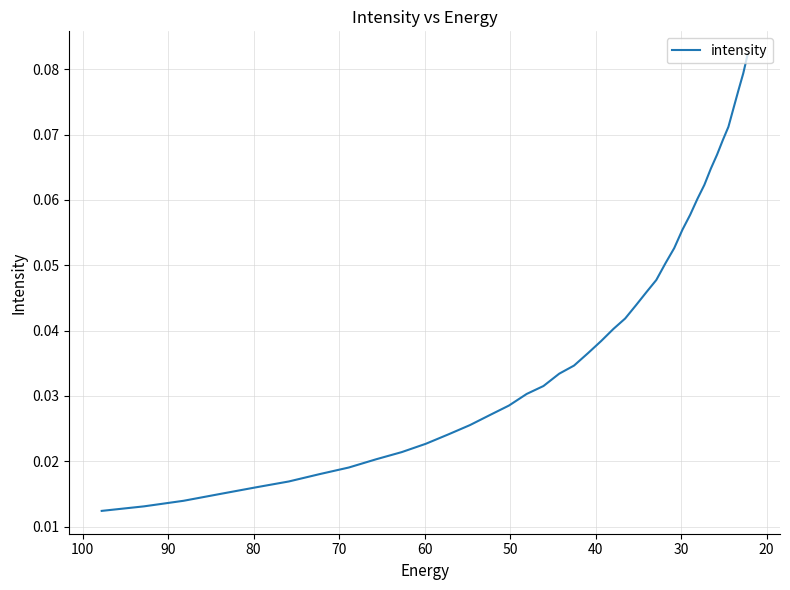

What is the greatest value displayed?

0.1